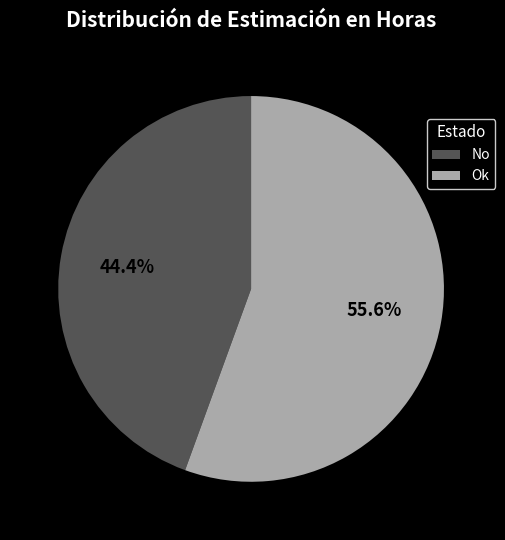

Count the number of slices in the pie.

2